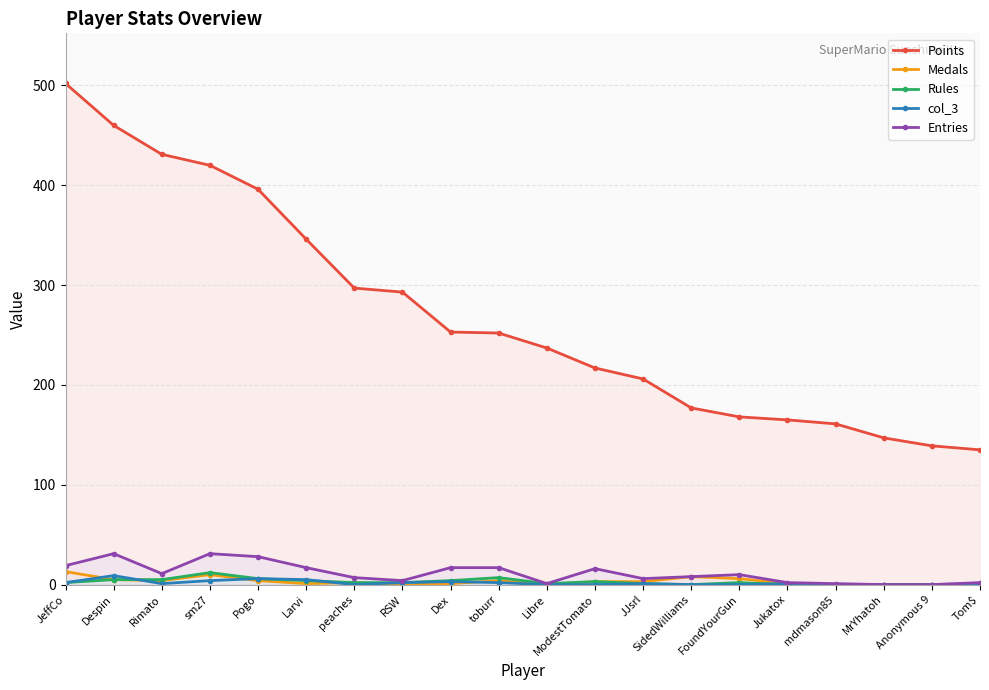

Reading left to right, extract all data points from this chart.

Points: JeffCo=502	Despin=460	Rimato=431	sm27=420	Pogo=396	Larvi=346	peaches=297	RSW=293	Dex=253	toburr=252	Libre=237	ModestTomato=217	JJsrl=206	SidedWilliams=177	FoundYourGun=168	Jukatox=165	mdmason85=161	MrYhatoh=147	Anonymous 9=139	Tom$=135
Medals: JeffCo=13	Despin=5	Rimato=4	sm27=10	Pogo=4	Larvi=1	peaches=2	RSW=0	Dex=1	toburr=4	Libre=0	ModestTomato=3	JJsrl=3	SidedWilliams=8	FoundYourGun=6	Jukatox=1	mdmason85=0	MrYhatoh=0	Anonymous 9=0	Tom$=0
Rules: JeffCo=2	Despin=5	Rimato=5	sm27=12	Pogo=6	Larvi=4	peaches=2	RSW=2	Dex=4	toburr=7	Libre=1	ModestTomato=3	JJsrl=1	SidedWilliams=0	FoundYourGun=2	Jukatox=0	mdmason85=0	MrYhatoh=0	Anonymous 9=0	Tom$=0
col_3: JeffCo=2	Despin=9	Rimato=1	sm27=4	Pogo=6	Larvi=5	peaches=0	RSW=2	Dex=3	toburr=2	Libre=0	ModestTomato=0	JJsrl=1	SidedWilliams=0	FoundYourGun=0	Jukatox=1	mdmason85=0	MrYhatoh=0	Anonymous 9=0	Tom$=1
Entries: JeffCo=19	Despin=31	Rimato=11	sm27=31	Pogo=28	Larvi=17	peaches=7	RSW=4	Dex=17	toburr=17	Libre=1	ModestTomato=16	JJsrl=6	SidedWilliams=8	FoundYourGun=10	Jukatox=2	mdmason85=1	MrYhatoh=0	Anonymous 9=0	Tom$=2